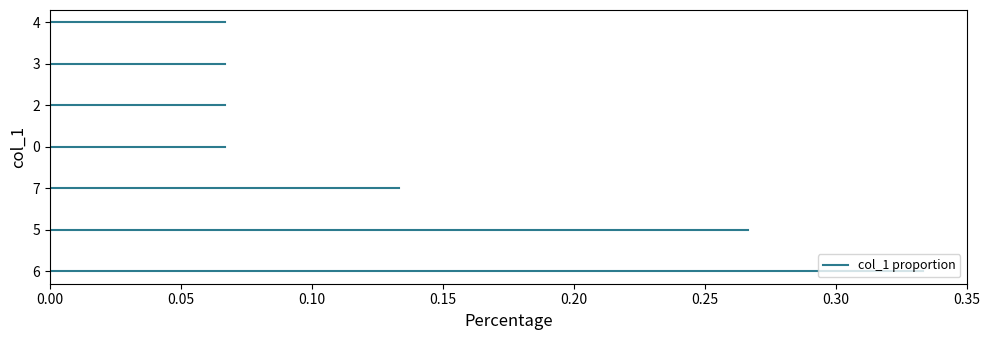

Where does the data first go above 5?

6